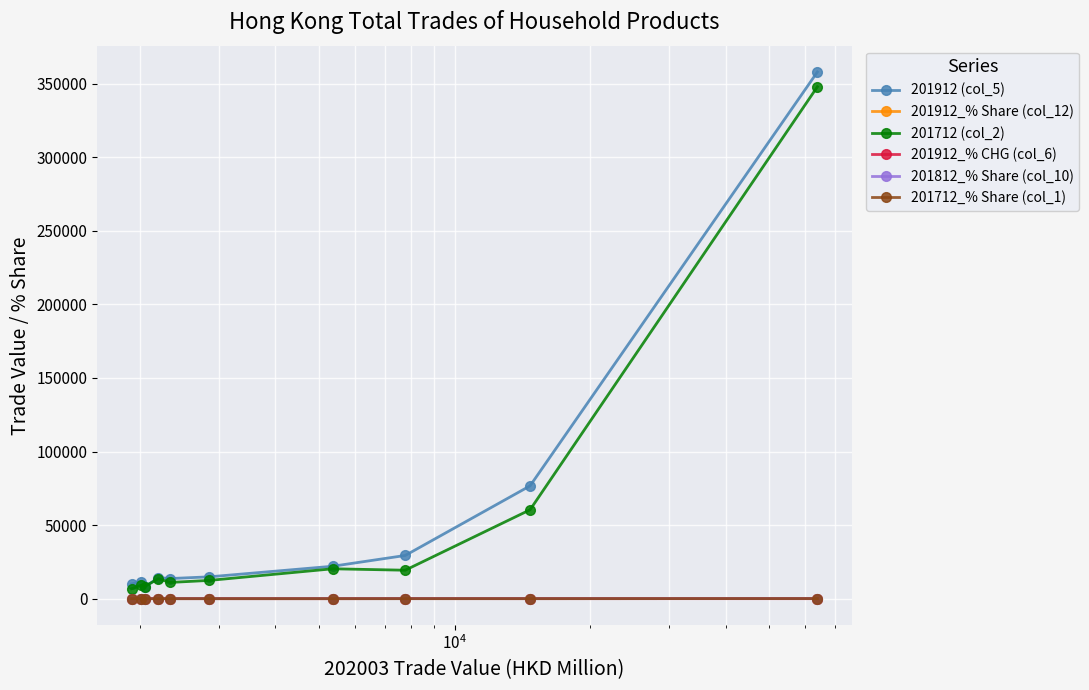

What is the maximum value shown in the chart?

357965.0